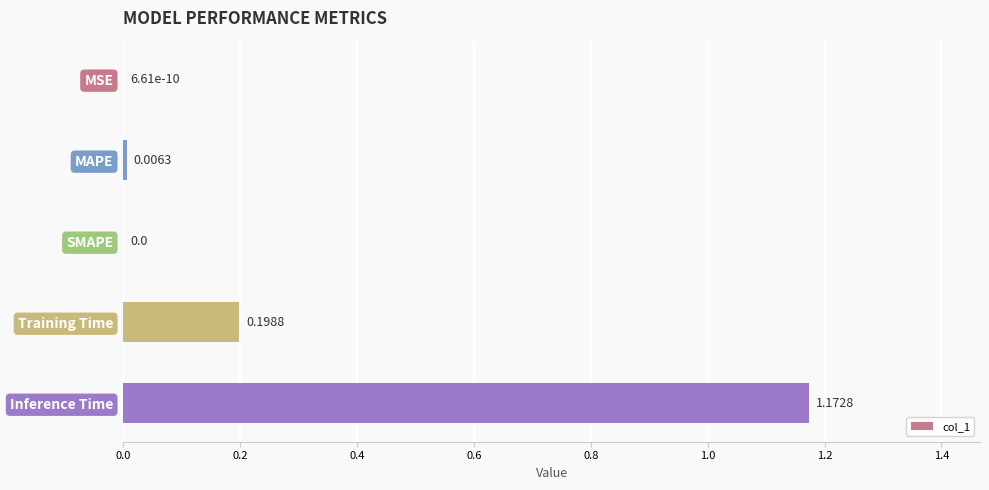

Between Inference Time and SMAPE, which is larger?

Inference Time